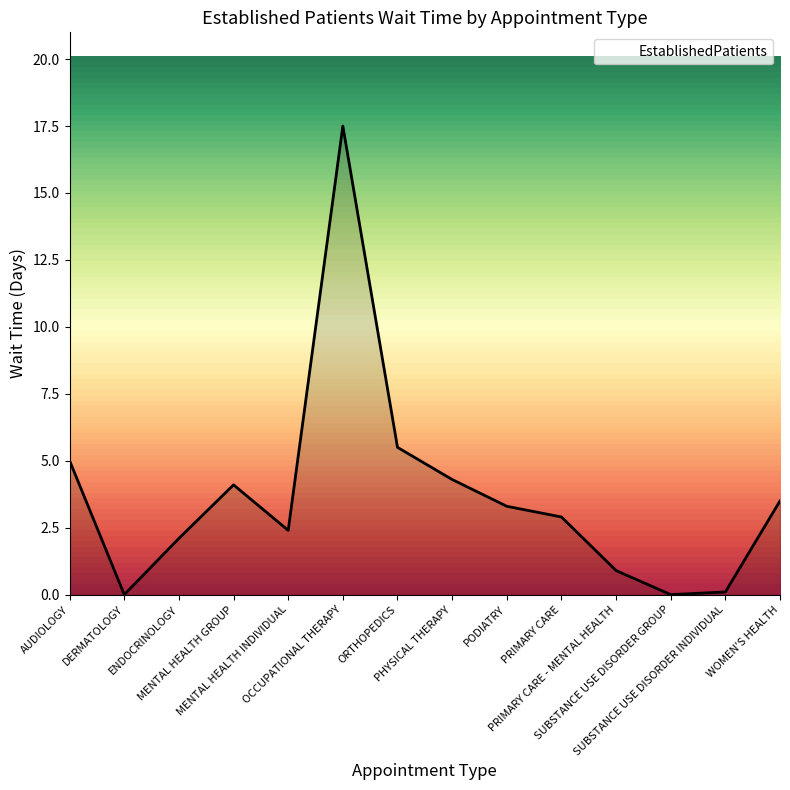

What is the greatest value displayed?

17.5